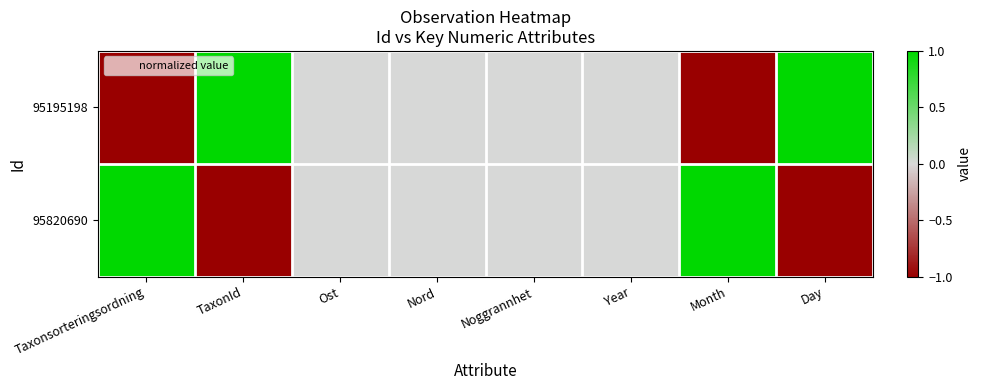

At which category does the chart reach its minimum across all series?

Taxonsorteringsordning